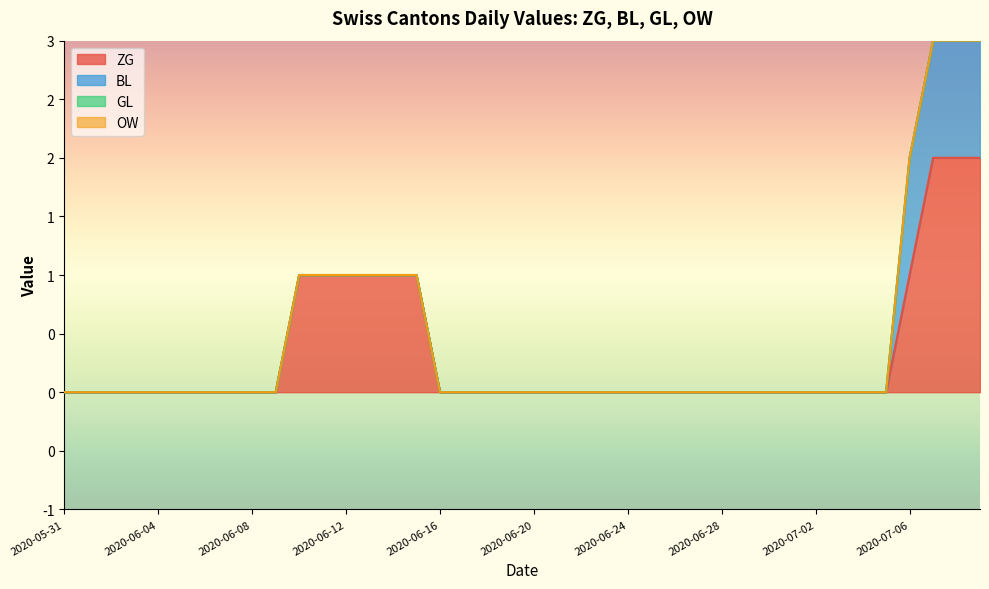

The value of ZG at 2020-06-06 is -1. True or false?

False